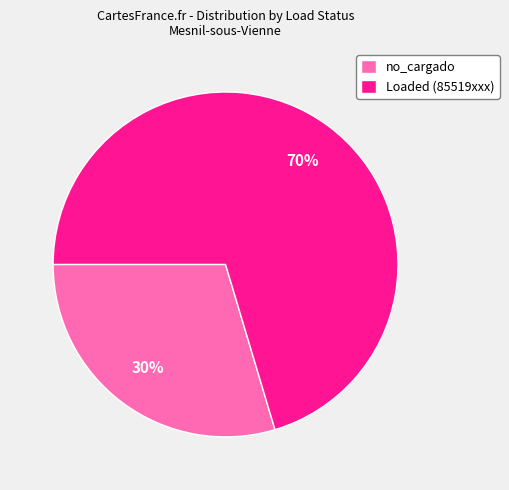

To the nearest percent, what is the average slice percentage?

50%